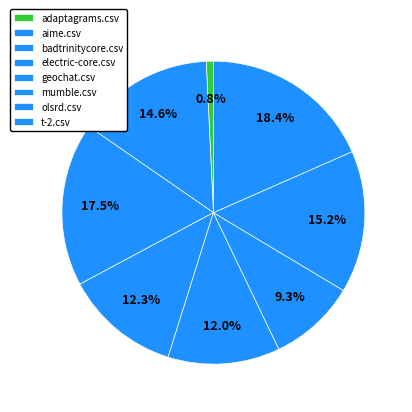

How many slices are in this pie chart?

8